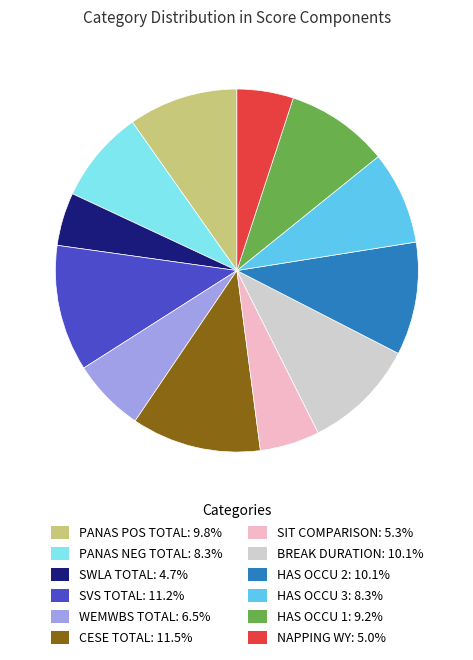

Is there any slice that represents more than half of the pie?

No